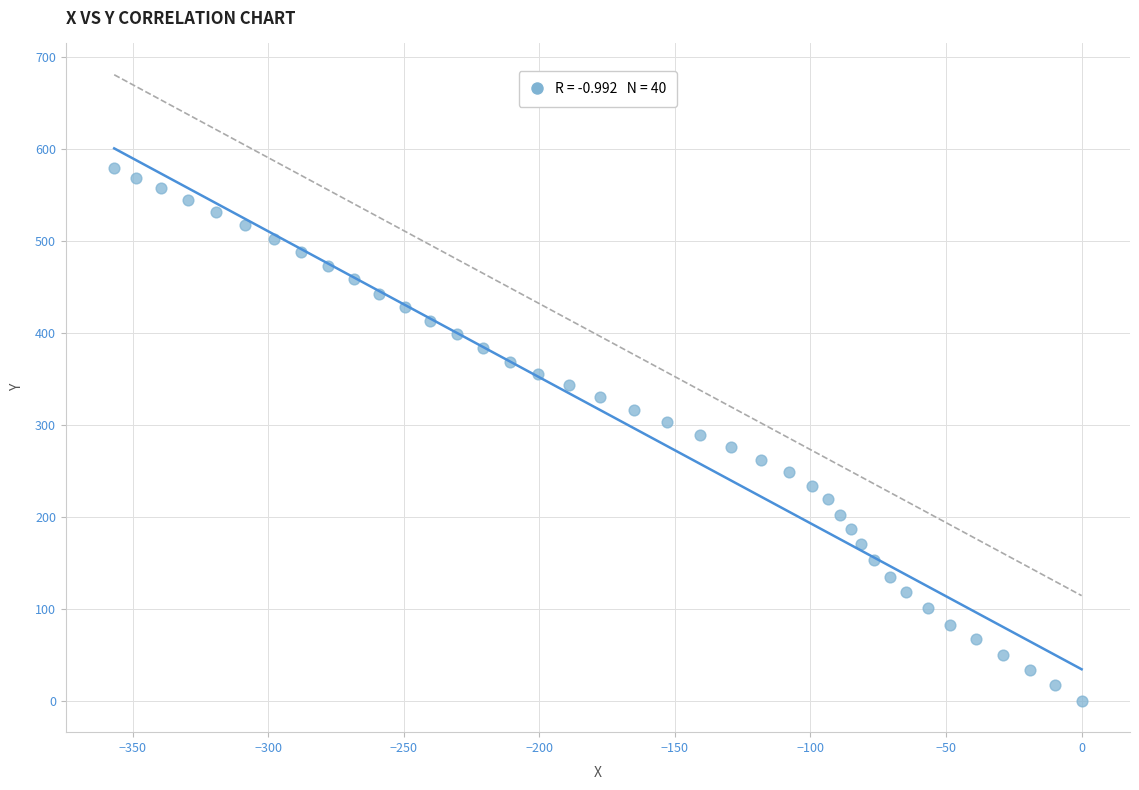

What is the range of Y values (max minus min)?

579.4